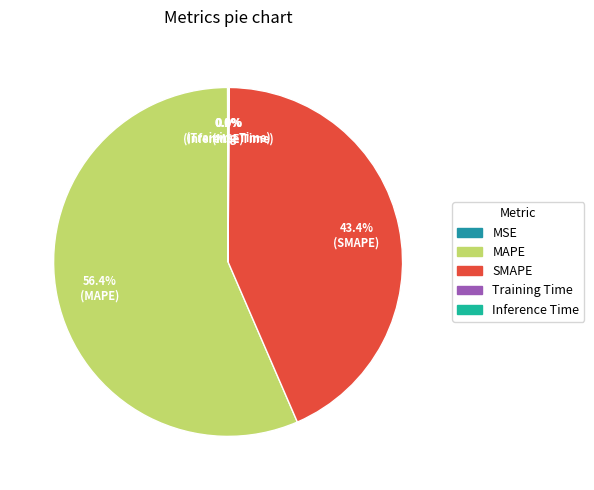

To the nearest percent, what percentage of the pie is SMAPE?

43%